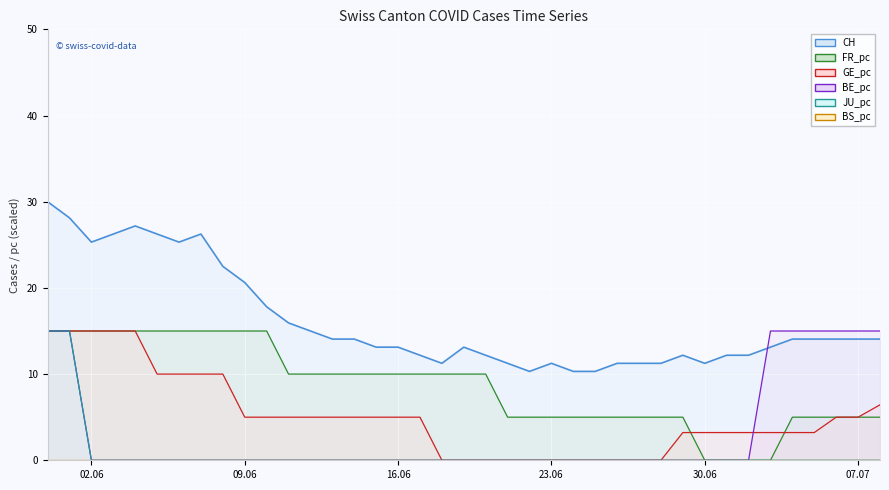

True or false: FR_pc and CH intersect in this chart.

False